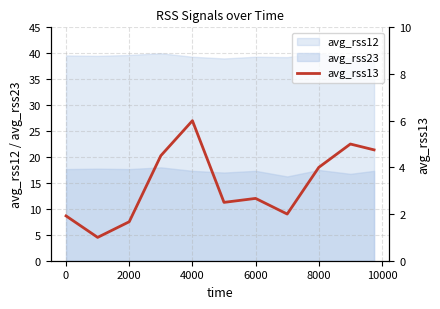

True or false: avg_rss12 and avg_rss23 cross at least once.

False